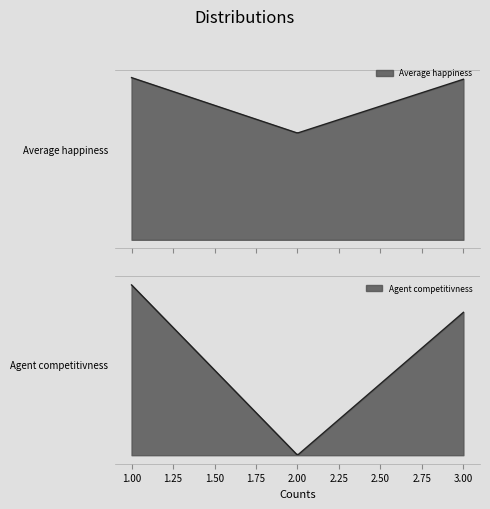

What is the maximum value for Agent competitivness?

0.4